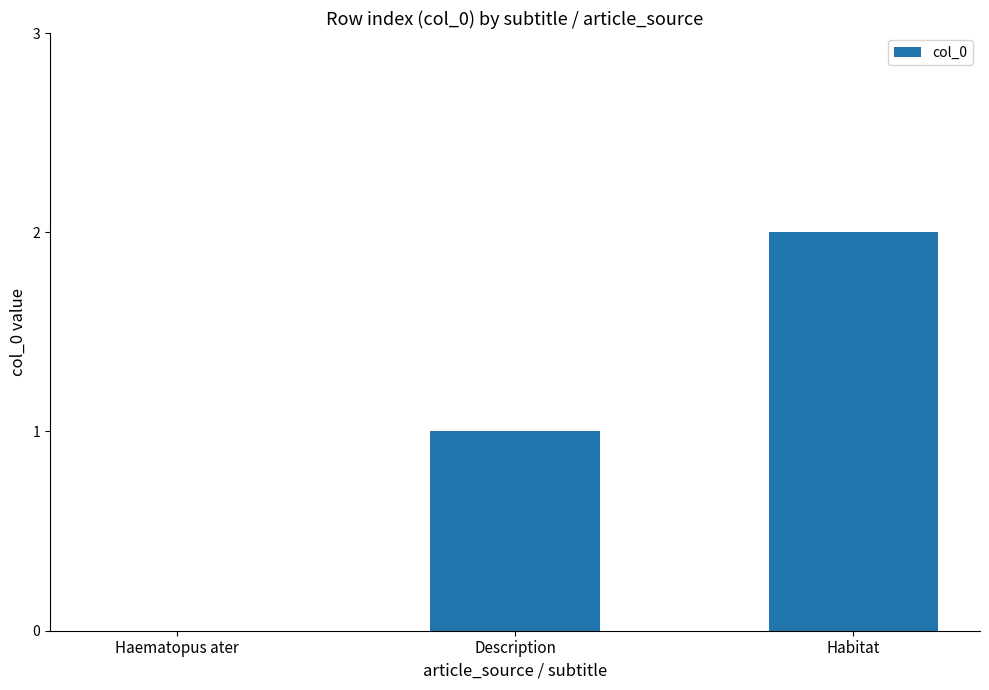

Are the bars horizontal?

No